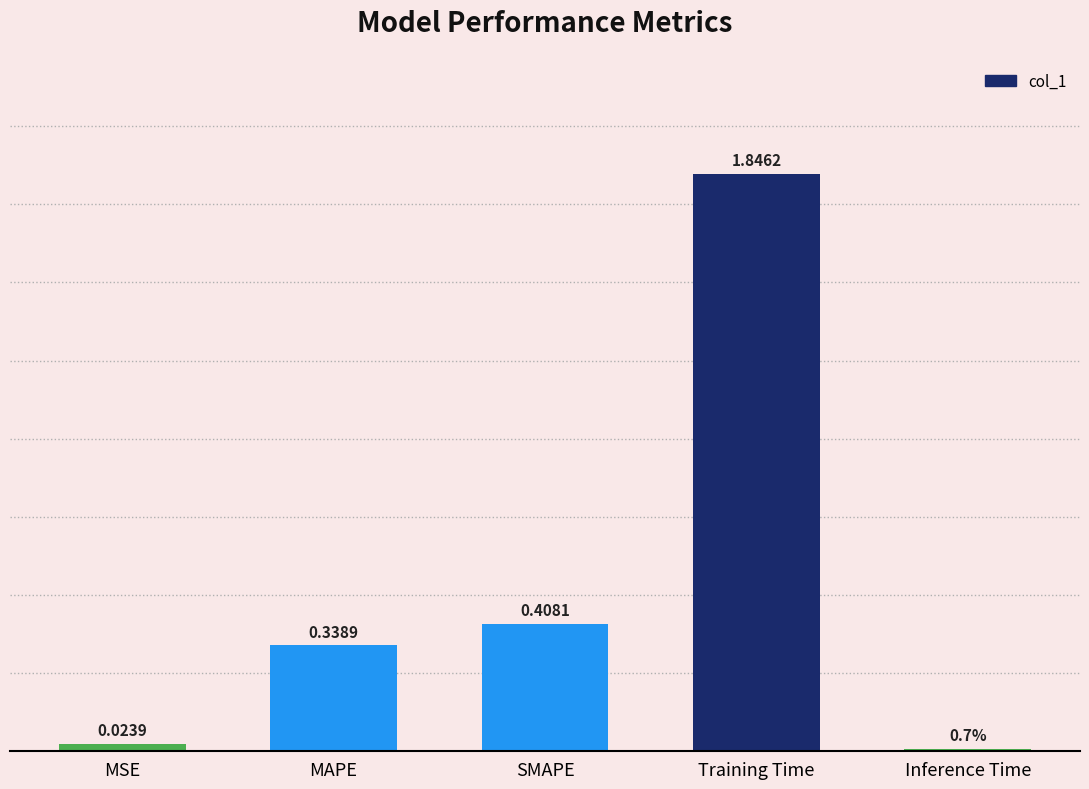

List the labels in order of value, smallest first.

Inference Time, MSE, MAPE, SMAPE, Training Time